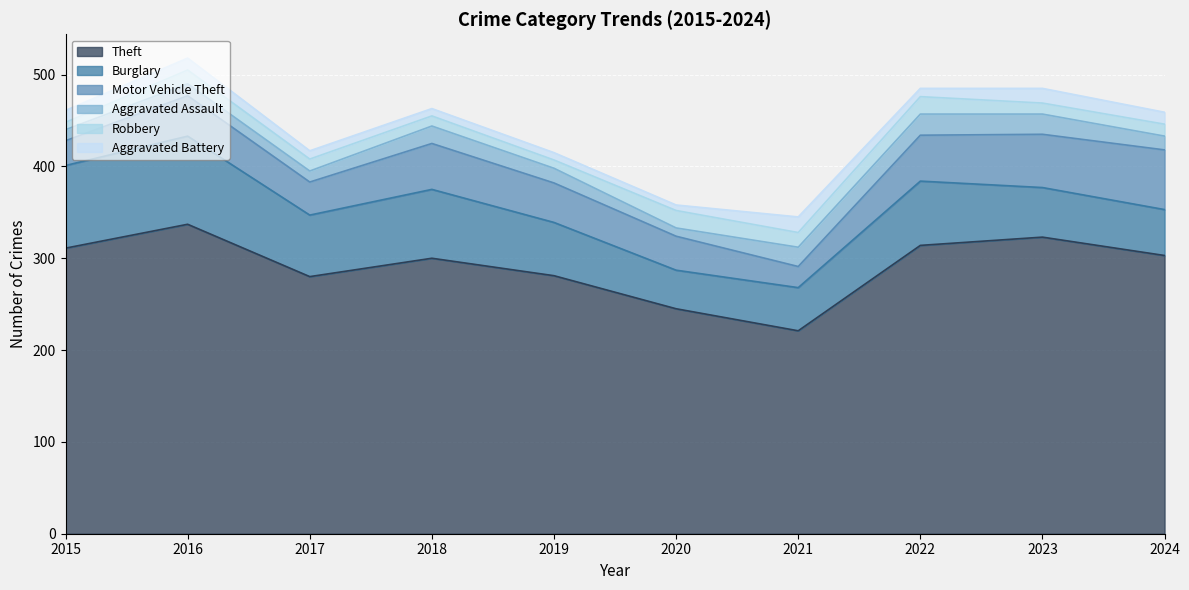

Reading left to right, extract all data points from this chart.

Theft: 311	337	280	300	281	245	221	314	323	303
Burglary: 90	96	67	75	58	42	47	70	54	50
Motor Vehicle Theft: 27	44	36	50	43	37	23	50	58	65
Aggravated Assault: 12	13	12	19	16	9	21	23	22	15
Robbery: 8	15	13	11	9	19	16	19	12	13
Aggravated Battery: 13	13	9	8	8	6	17	9	16	13